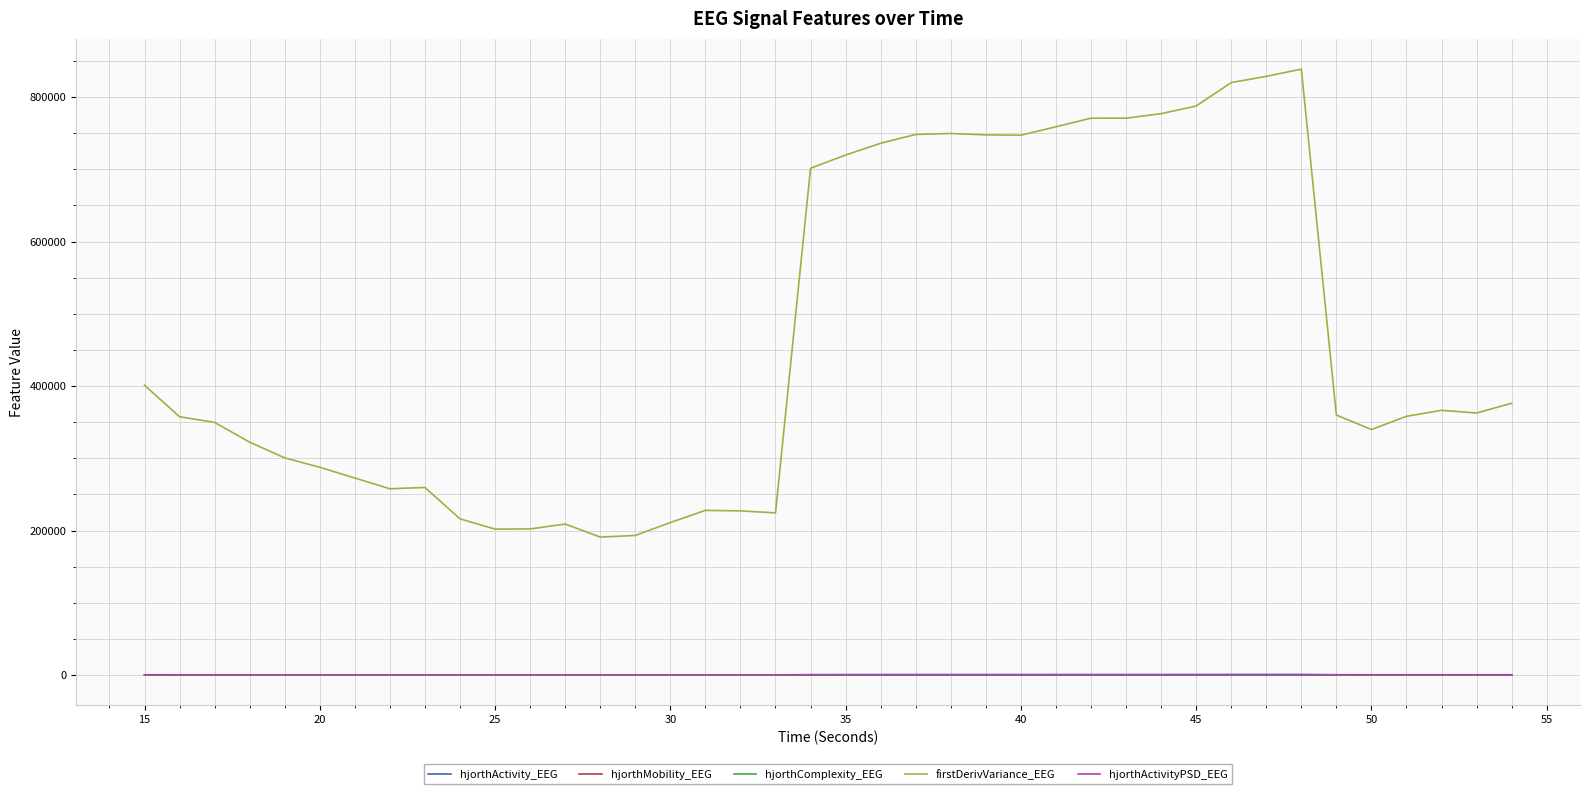

True or false: hjorthActivity_EEG and firstDerivVariance_EEG cross at least once.

False